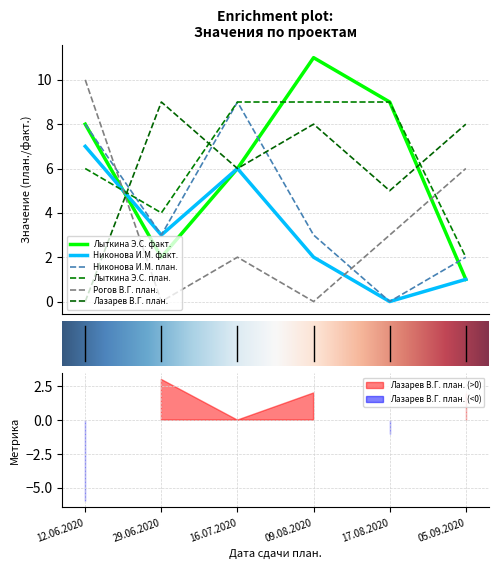

Where is the first local minimum for Никонова И.М. план.?

29.06.2020